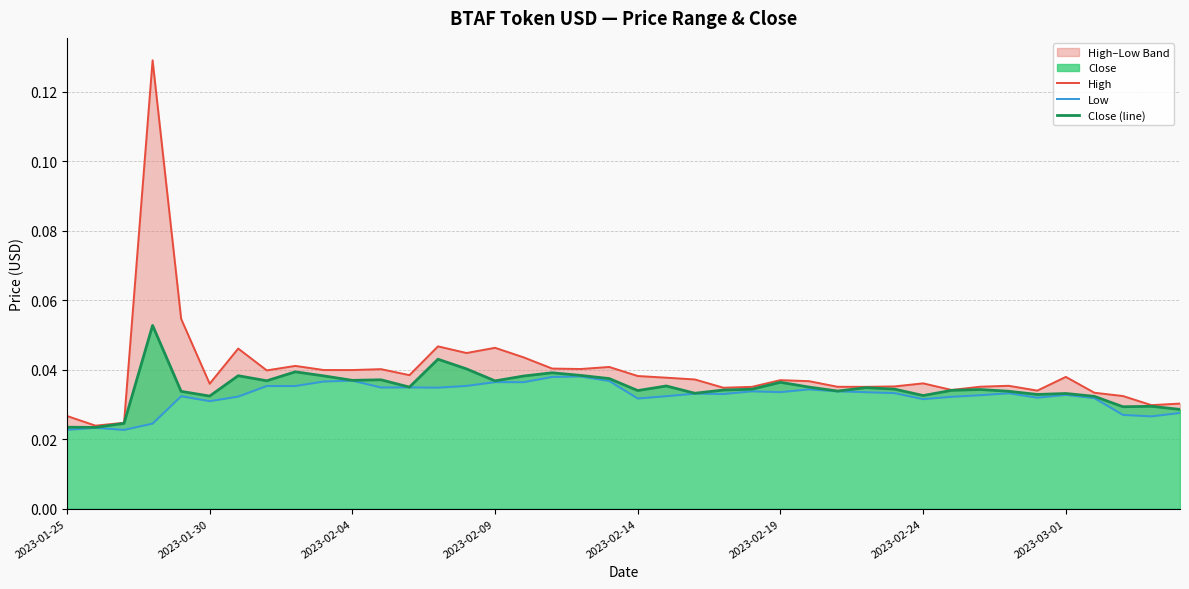

True or false: Close (line) and Low cross at least once.

False